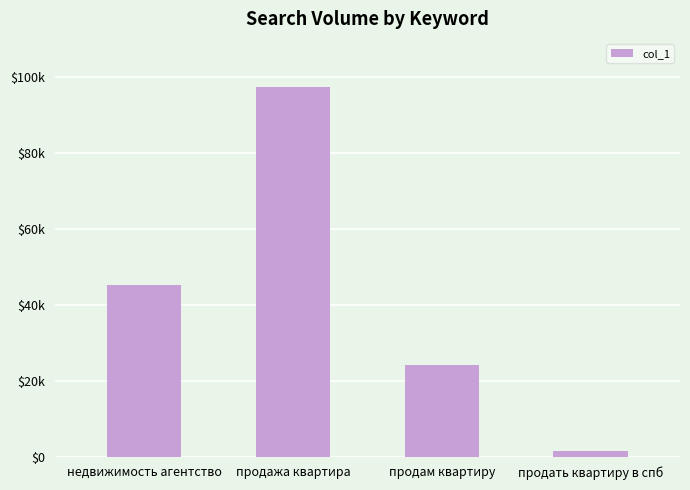

Does the chart contain any negative values?

No